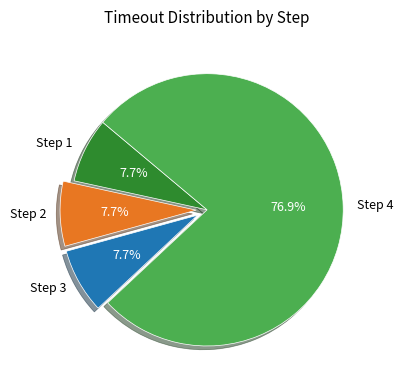

Combined, do Step 1 and Step 4 account for over 50%?

Yes